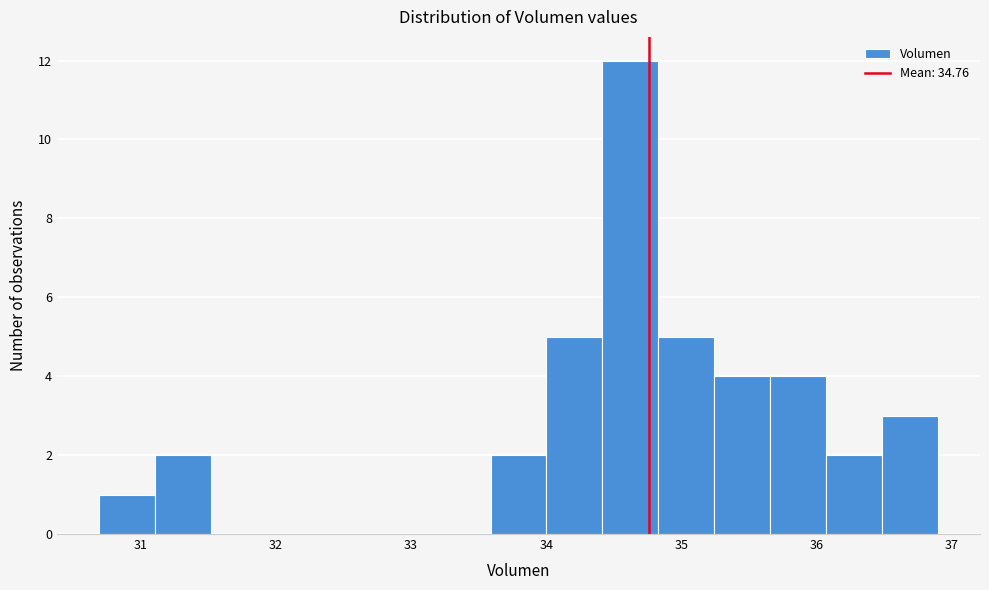

What is the height of the bar covering 35.7 to 36.1 on the x-axis? Neither the bar edges nor the heights are printed on the chart, so give them approximately, as read against the axes.

4